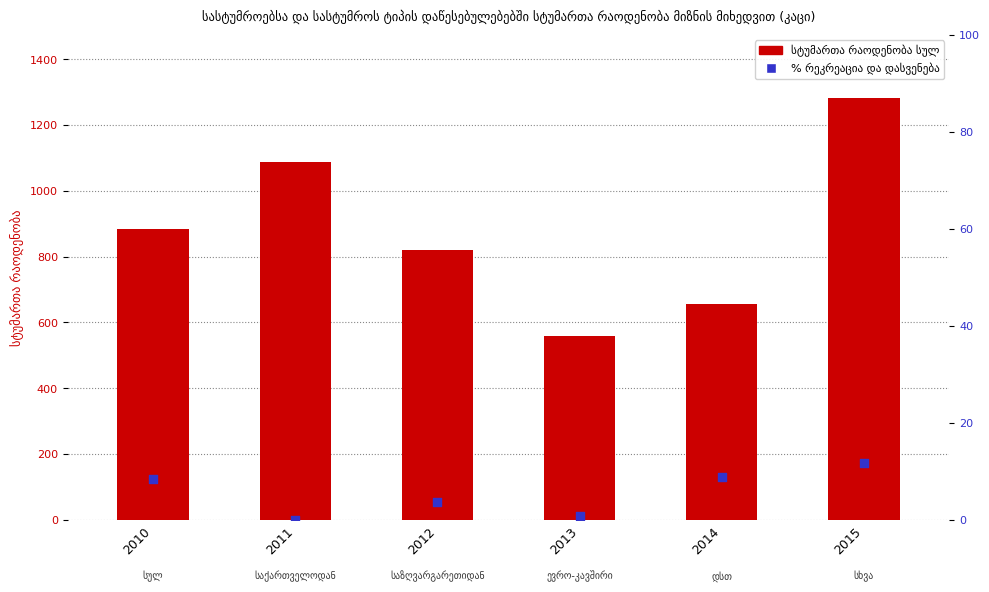

Which series contains the lowest Y value?

% რეკრეაცია